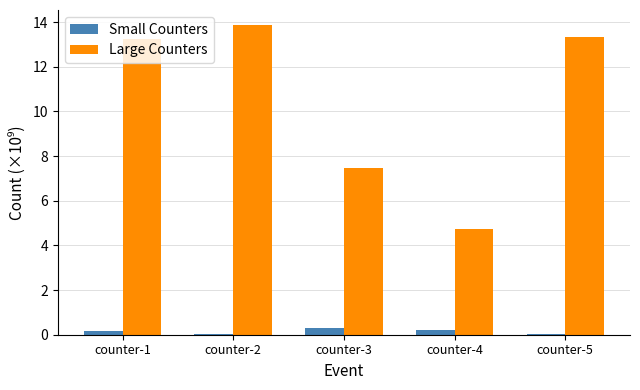

At which label is Large Counters closest to 9?

counter-3